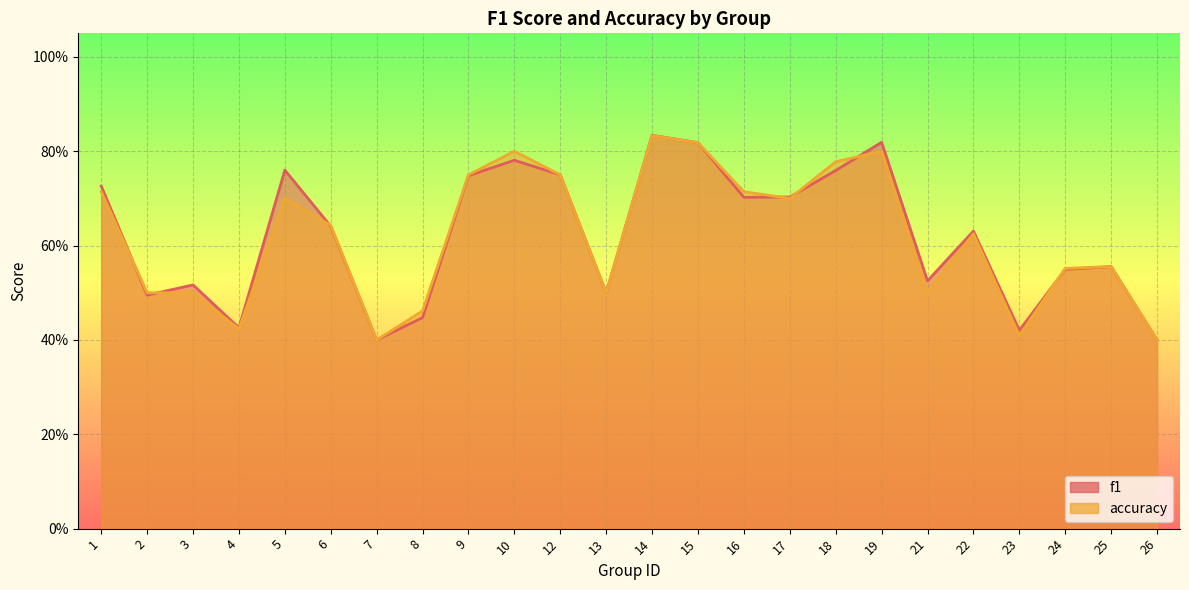

List the series in order of their peak value, lowest first.

accuracy, f1